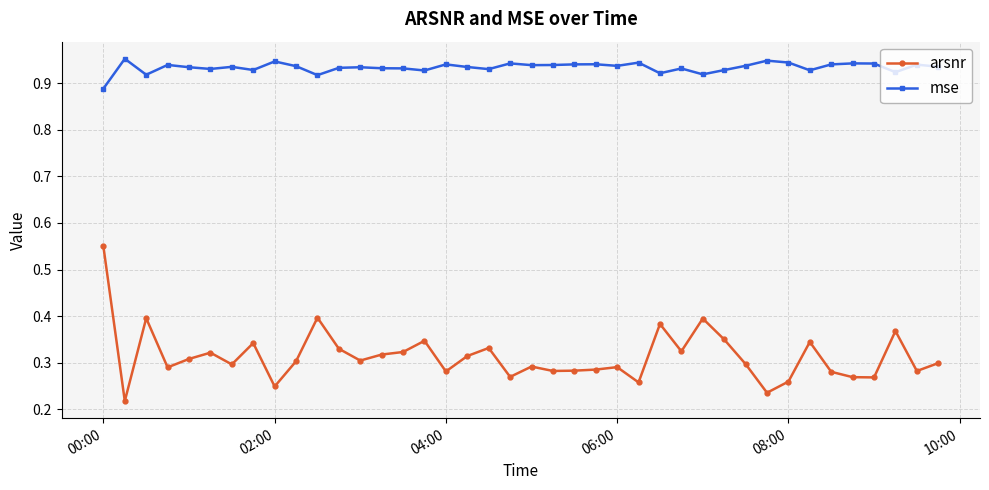

At how many categories does at least one series exceed 0?

40